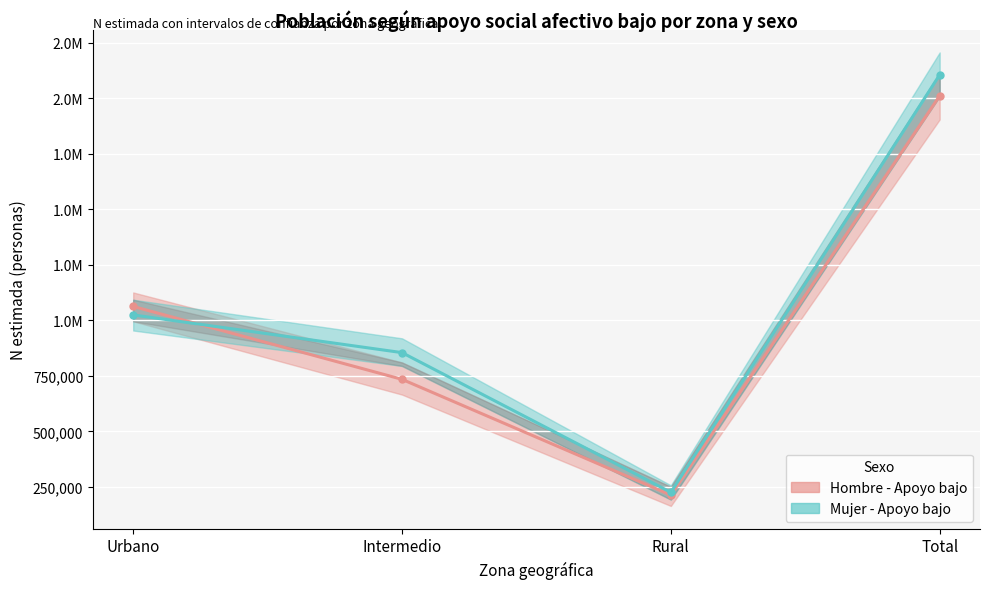

What is the approximate value of Hombre - Apoyo bajo (estimado) at Intermedio, to the nearest 100?

734500